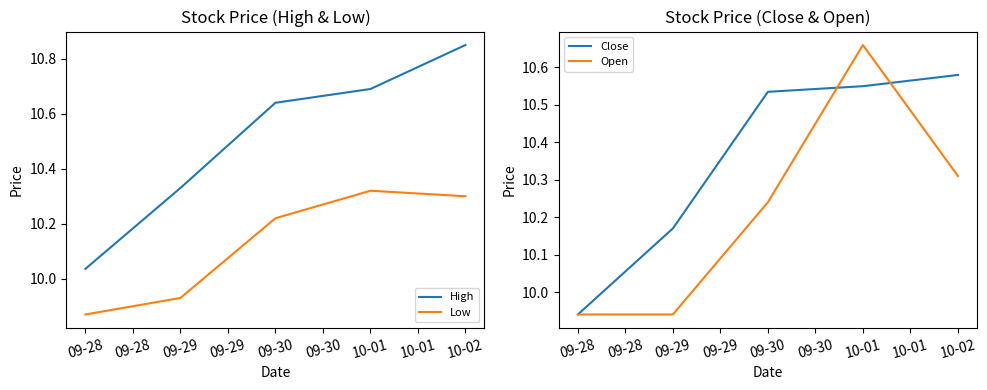

What is the total value across all series at 09-28?

39.8